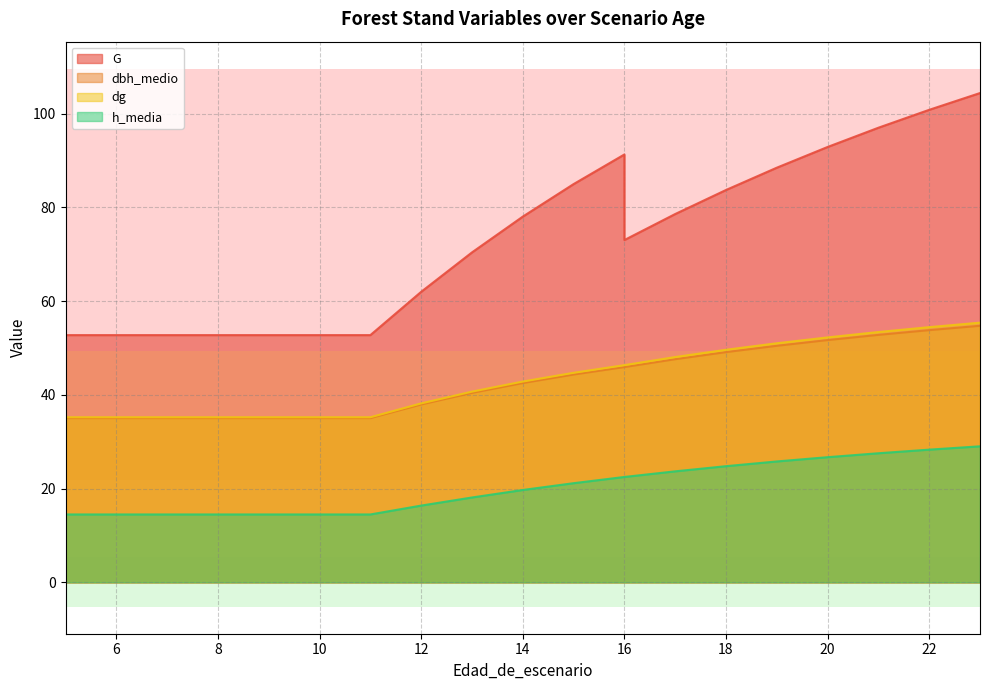

What are all the series names shown in the legend?

G, dbh_medio, dg, h_media